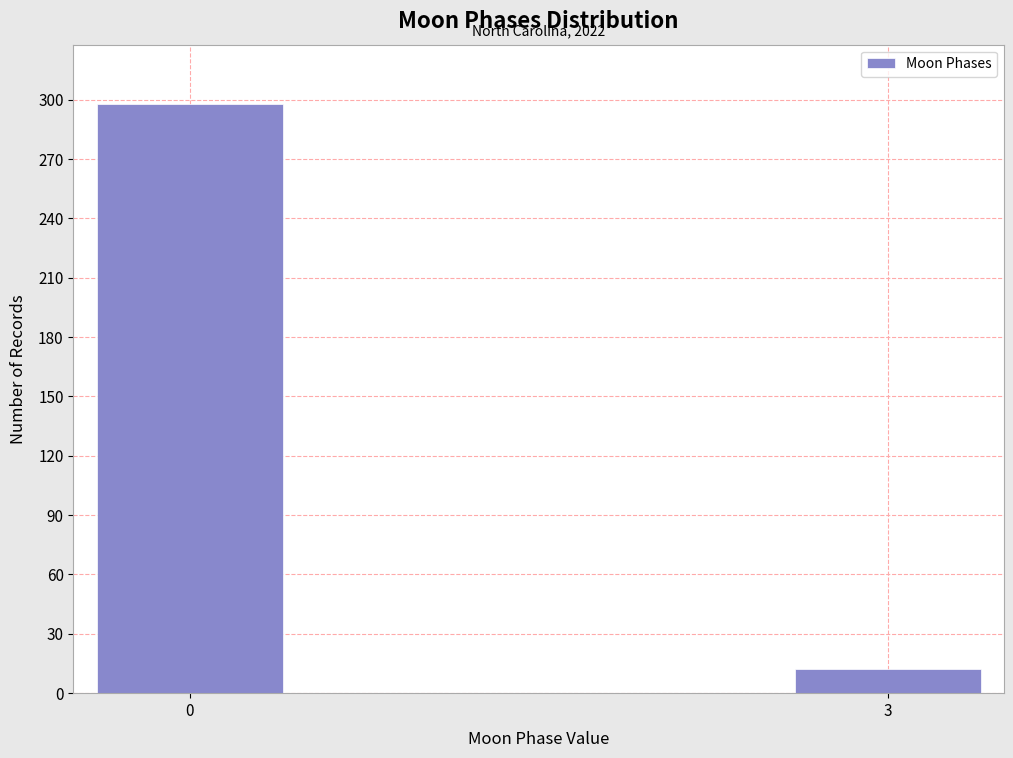

Reading right to left, what are all the values shown in this chart?

12	298